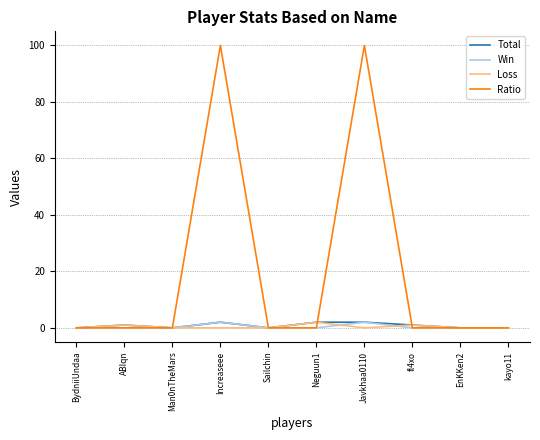

Reading left to right, extract all data points from this chart.

Total: 0	1	0	2	0	2	2	1	0	0
Win: 0	0	0	2	0	0	2	0	0	0
Loss: 0	1	0	0	0	2	0	1	0	0
Ratio: 0	0	0	100	0	0	100	0	0	0